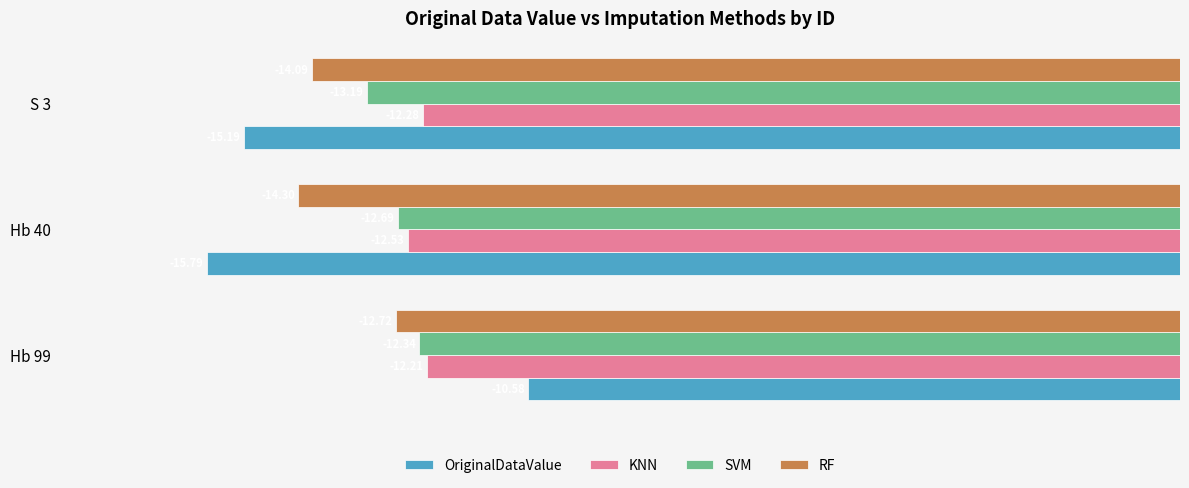

What is the difference between the maximum and minimum values in the RF series?

1.6